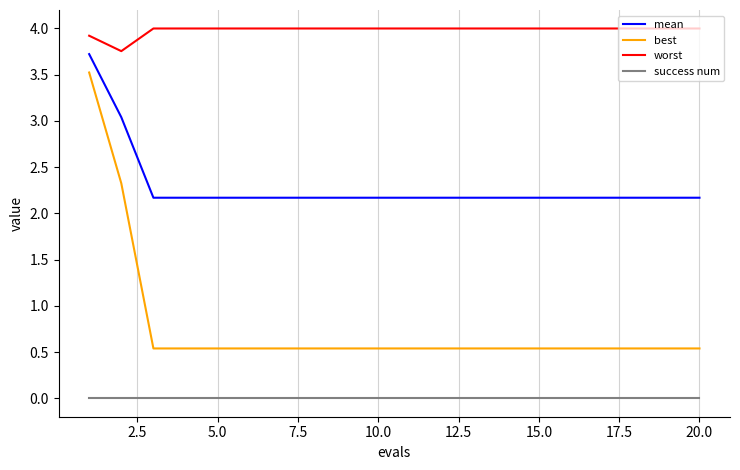

Which series has the widest spread of values?

best